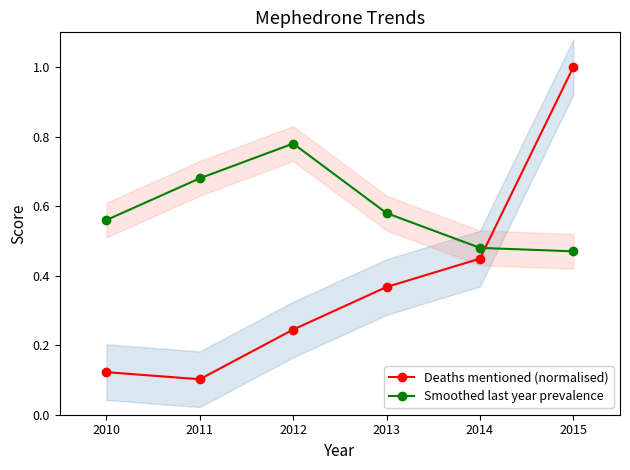

How many intersections are there between Deaths mentioned (normalised) and Smoothed last year prevalence?

1